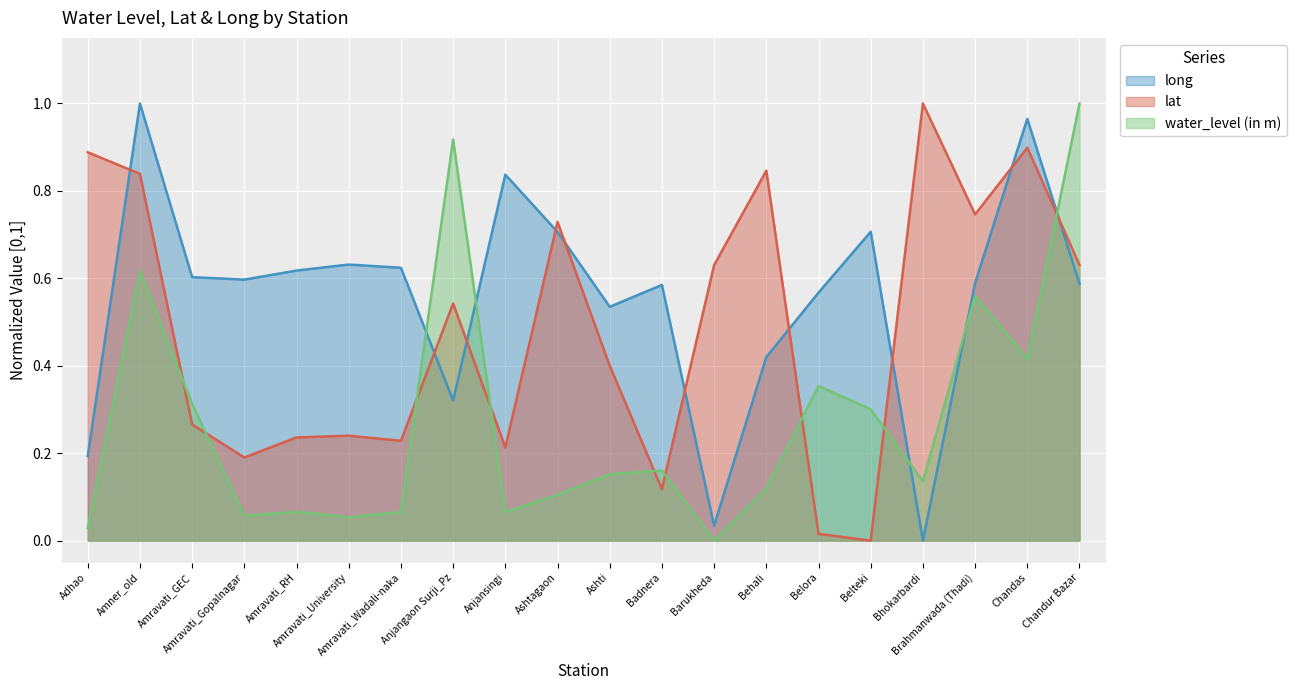

How many intersections are there between lat and water_level (in m)?

9